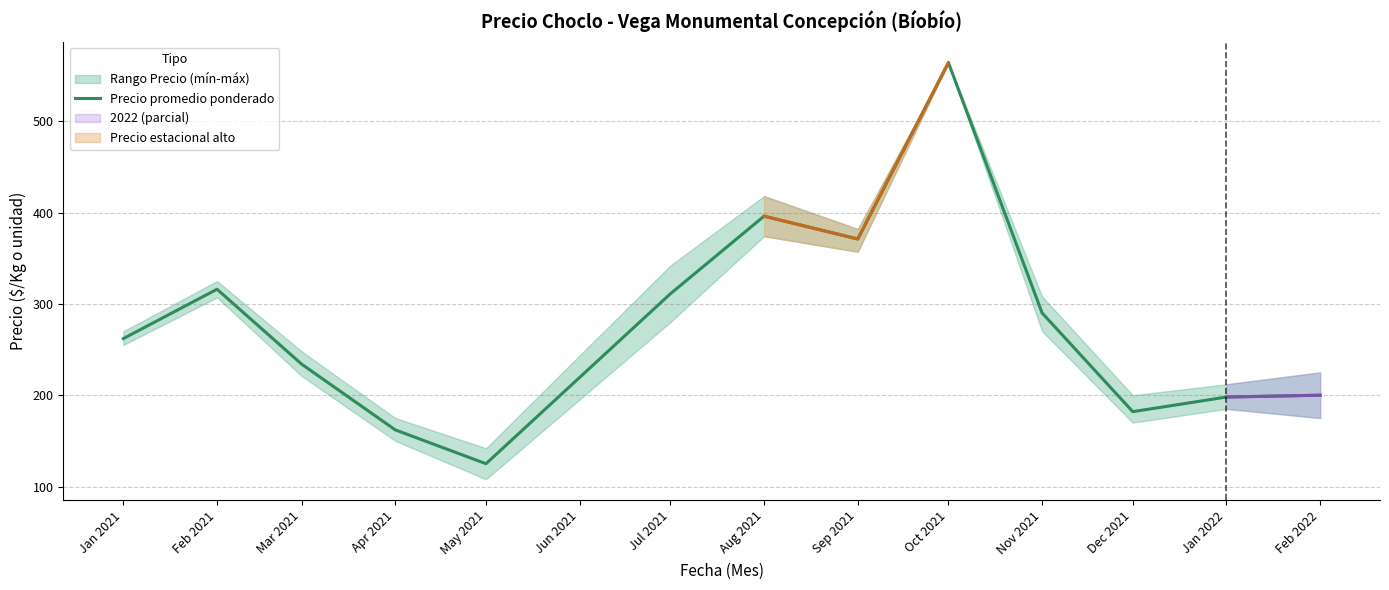

What is the difference between the maximum and minimum values?

439